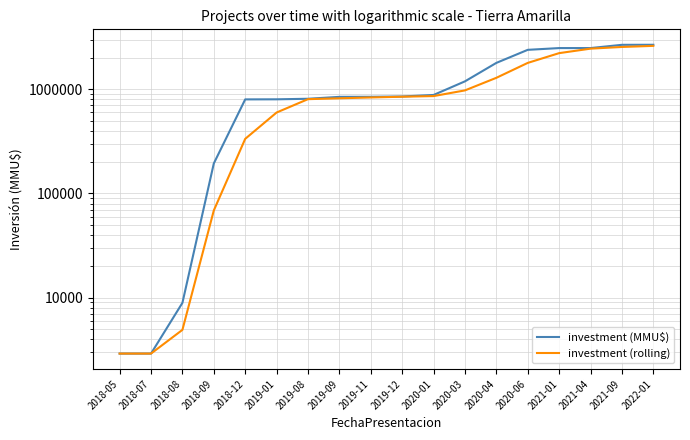

Rank the series at 2019-08 from lowest to highest value.

investment (rolling), investment (MMU$)